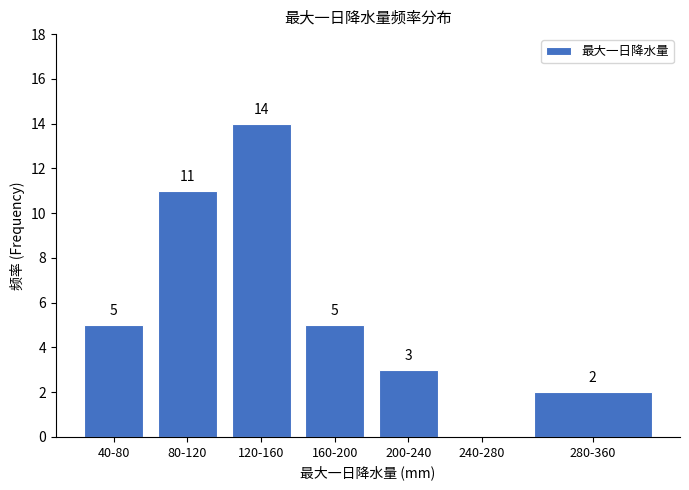

Reading left to right, list all the values displayed in this chart.

40-80=5	80-120=11	120-160=14	160-200=5	200-240=3	240-280=0	280-360=2